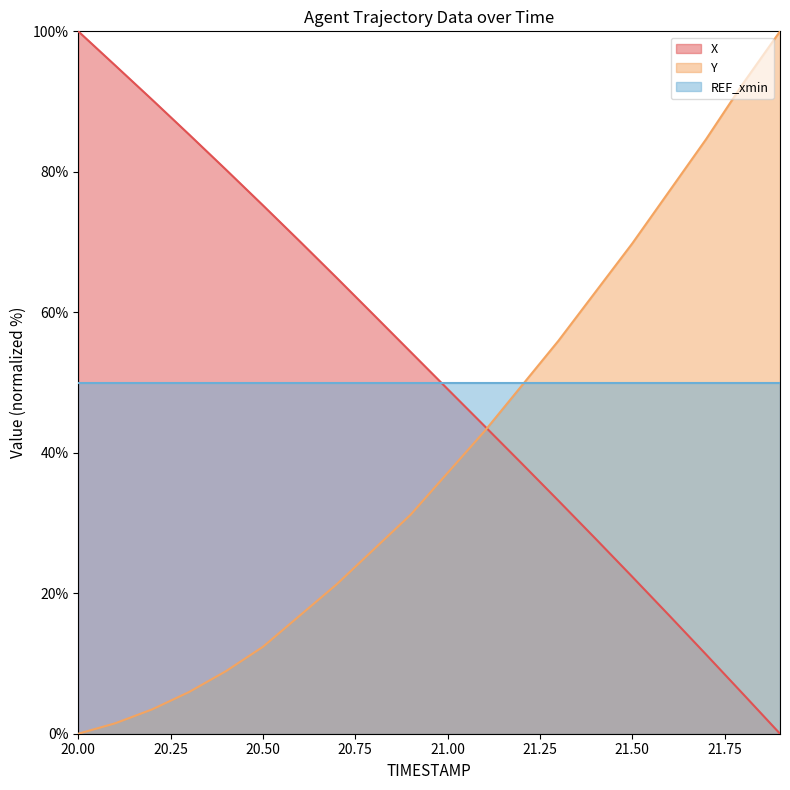

What is the difference between the maximum and minimum values in the X series?

100.0